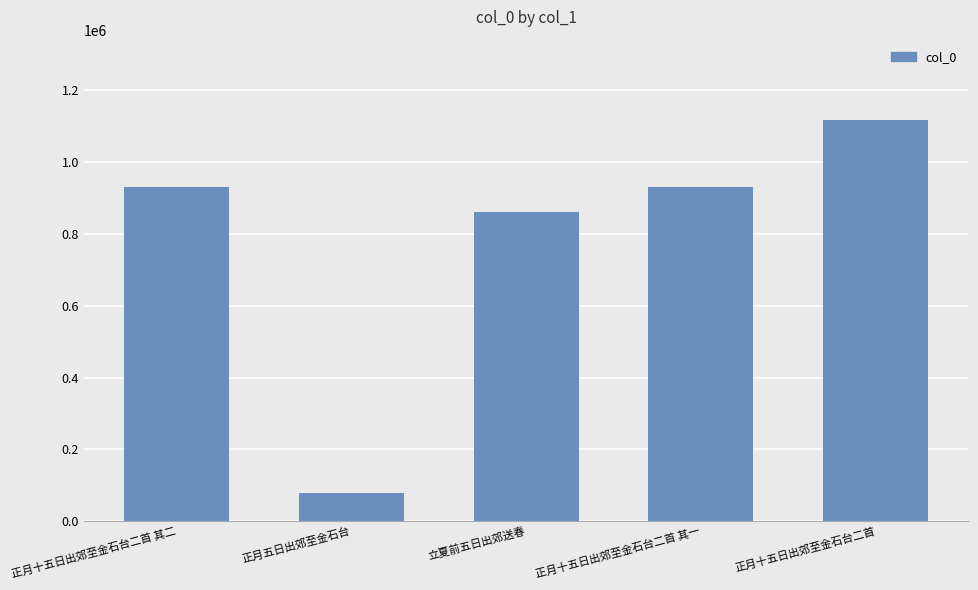

At which label does the data first exceed 931269?

正月十五日出郊至金石台二首 其二